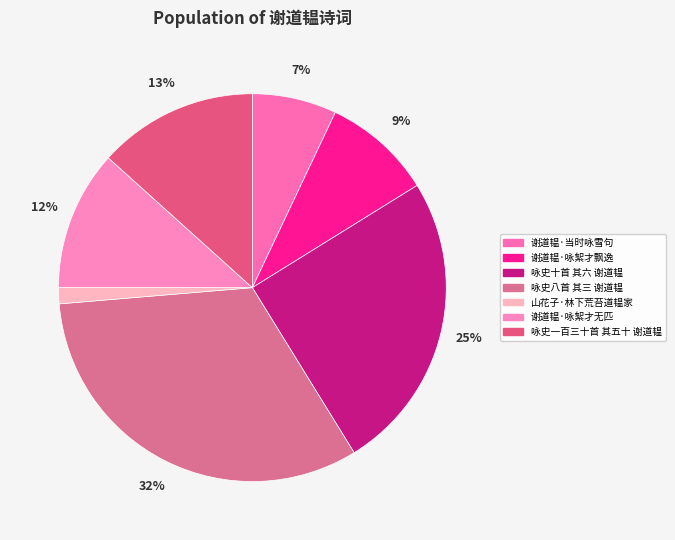

Rank the categories by value from highest to lowest.

咏史八首 其三 谢道韫, 咏史十首 其六 谢道韫, 咏史一百三十首 其五十 谢道韫, 谢道韫·咏絮才无匹, 谢道韫·咏絮才飘逸, 谢道韫·当时咏雪句, 山花子·林下荒苔道韫家